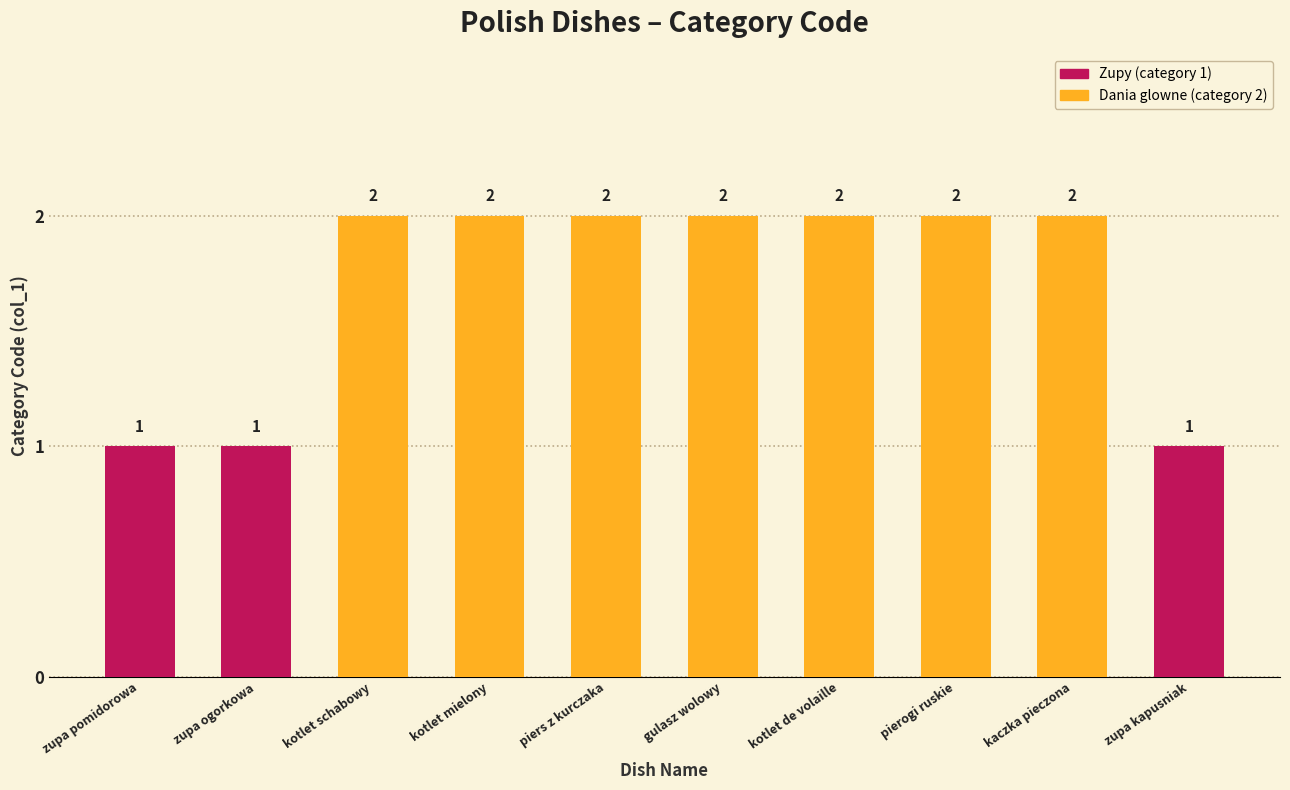

Is it true that category_2 equals 2 at kotlet mielony?

True